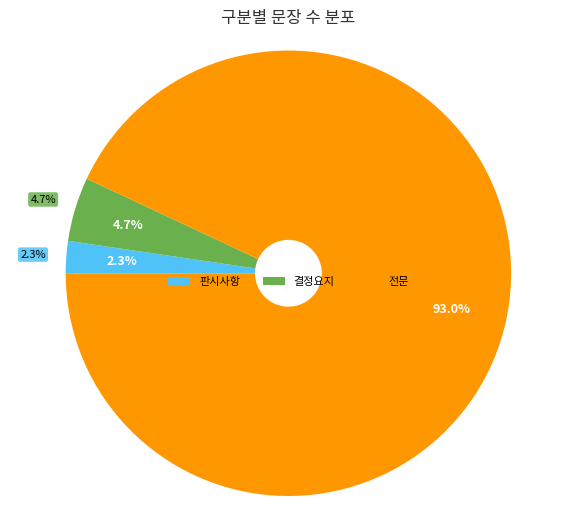

Which category has the biggest portion of the pie?

전문